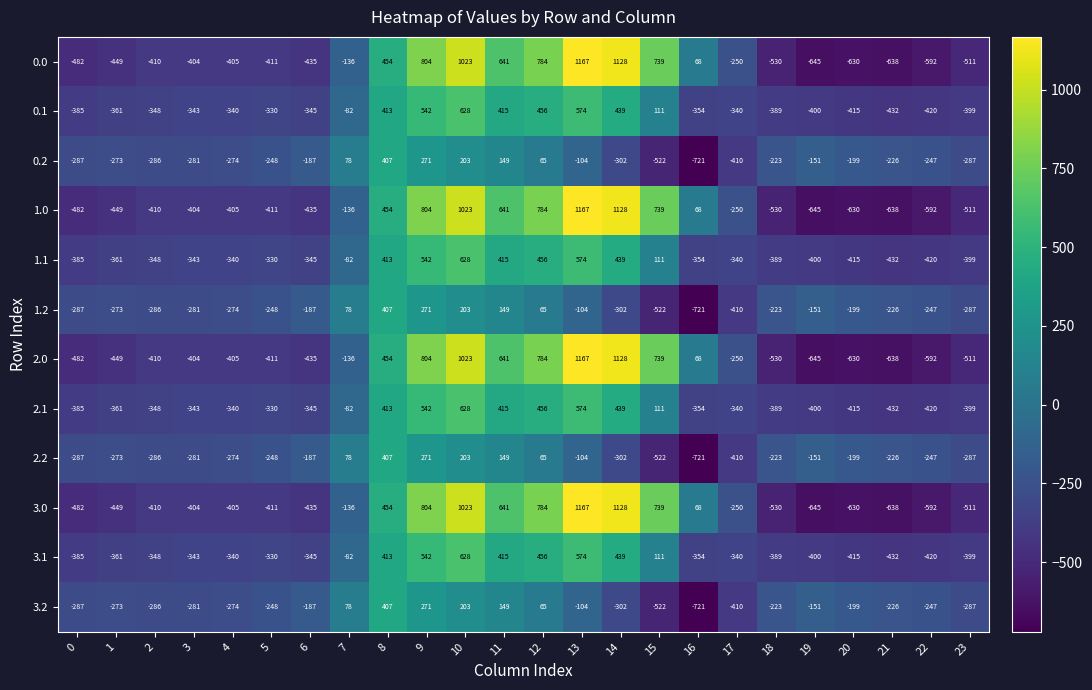

At which category does the chart reach its minimum across all series?

16